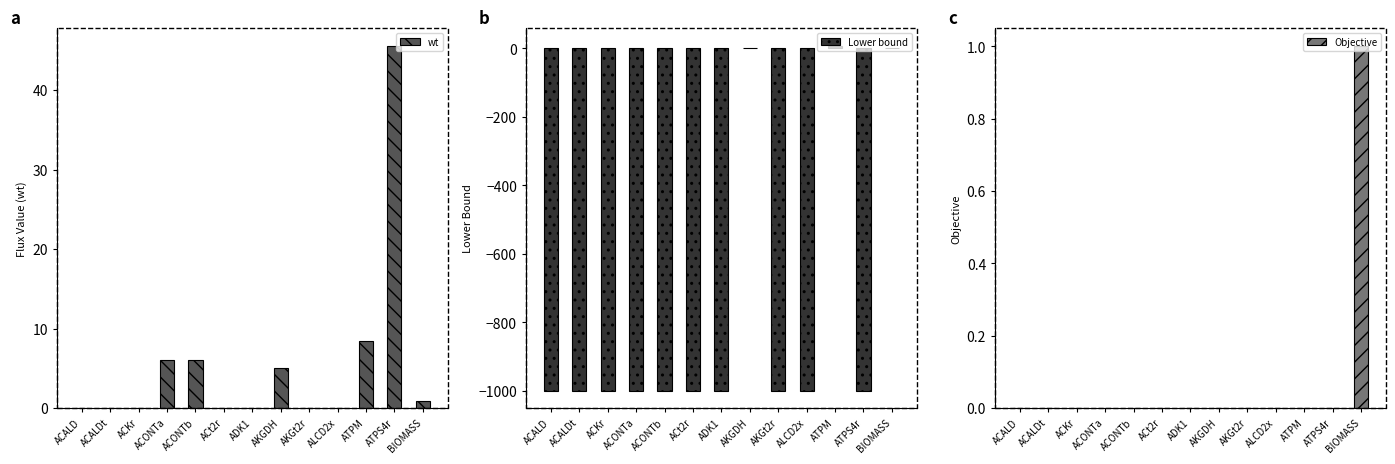

Are the bars horizontal?

No